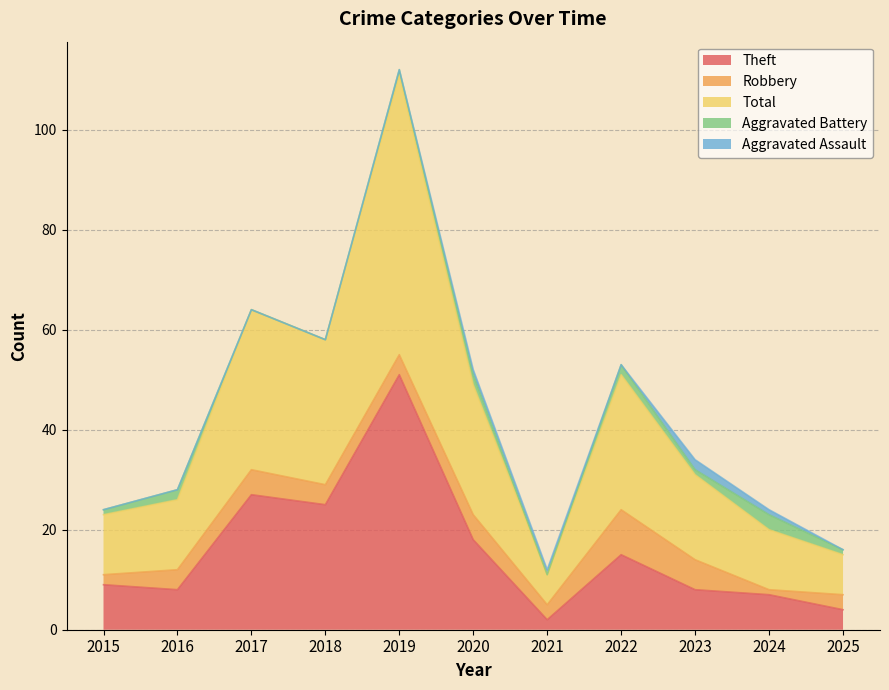

At which label is Robbery closest to 5?

2017